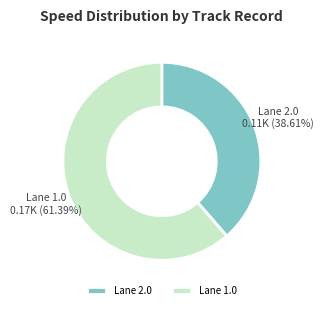

Approximately how many times larger is the value at Lane 2.0 compared to Lane 1.0?

0.6